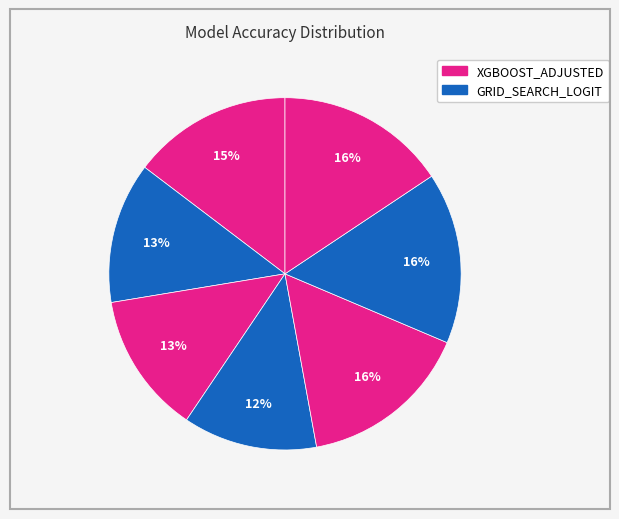

How many segments does this pie chart have?

7